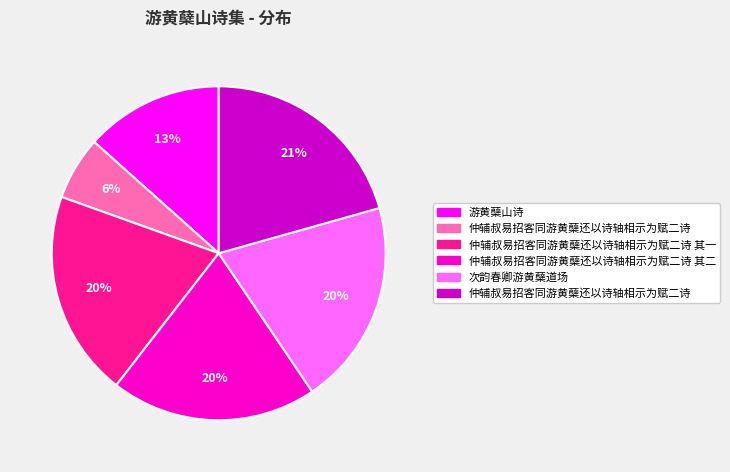

How many segments does this pie chart have?

6